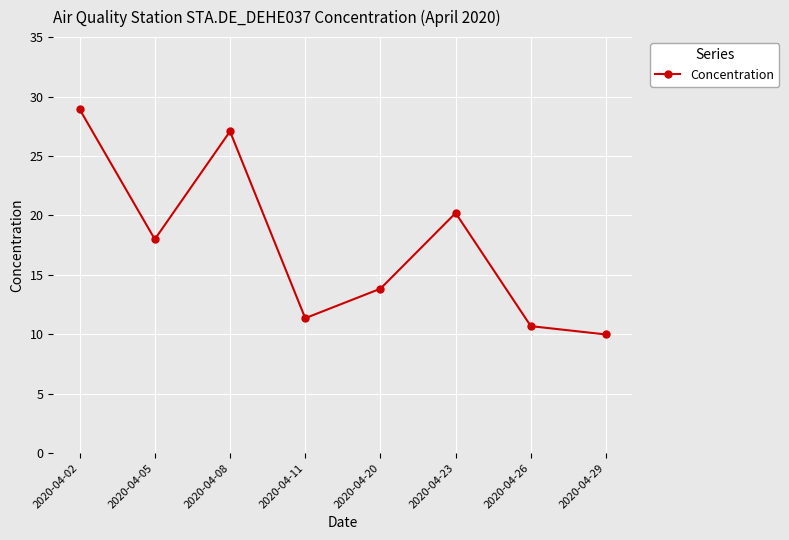

List the labels in order of value, smallest first.

2020-04-29, 2020-04-26, 2020-04-11, 2020-04-20, 2020-04-05, 2020-04-23, 2020-04-08, 2020-04-02